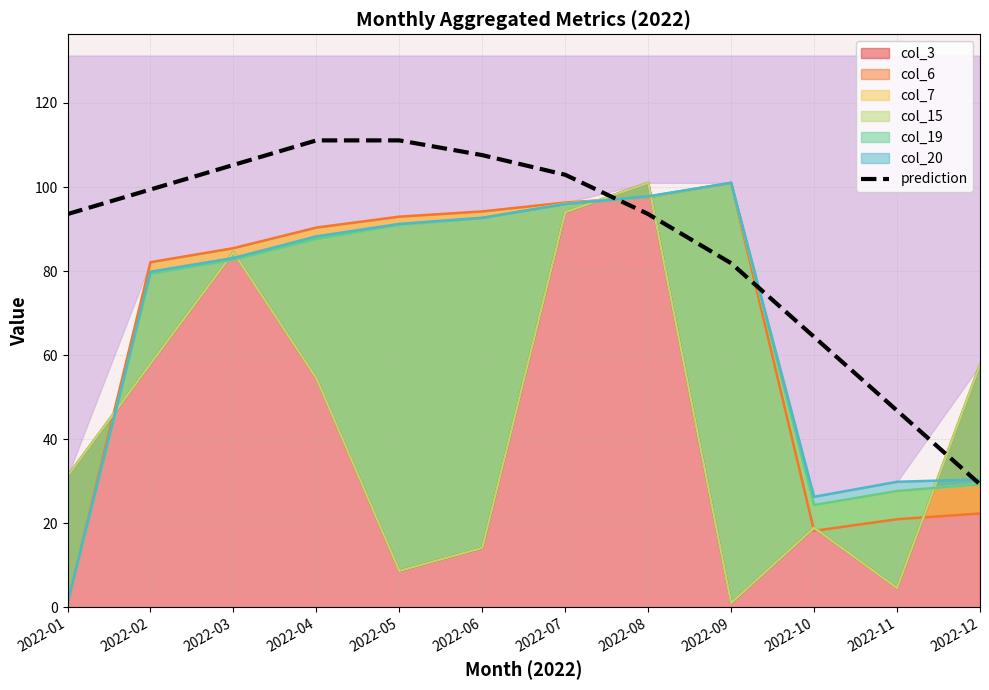

Which has a higher value, 2022-05 or 2022-02?

2022-05